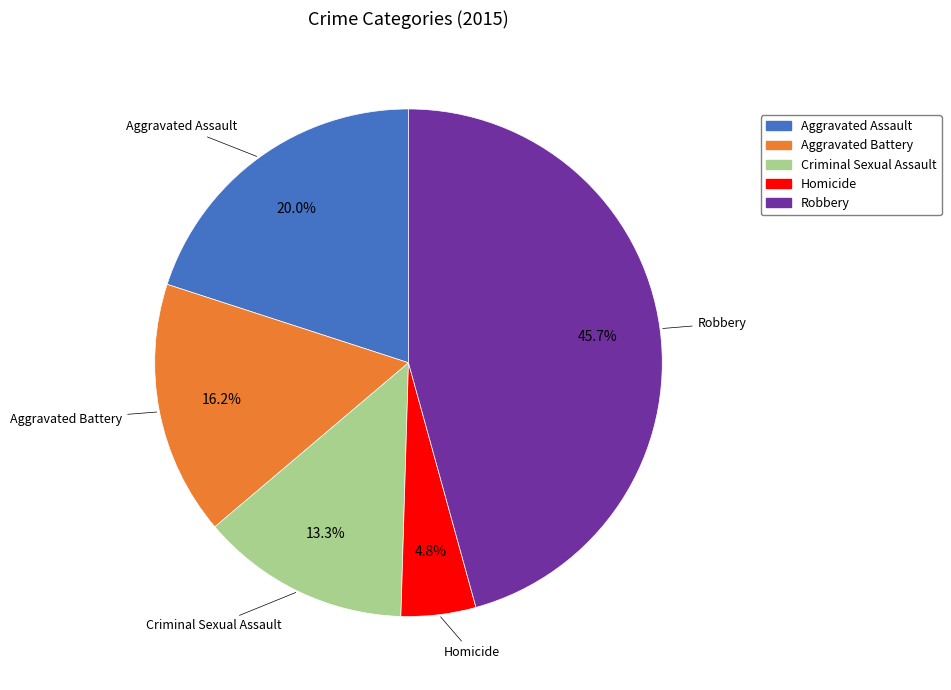

What is the largest slice in the pie chart?

Robbery